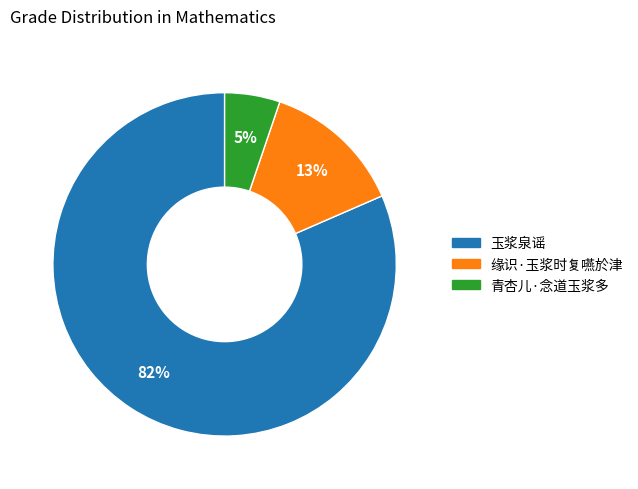

How many segments does this pie chart have?

3